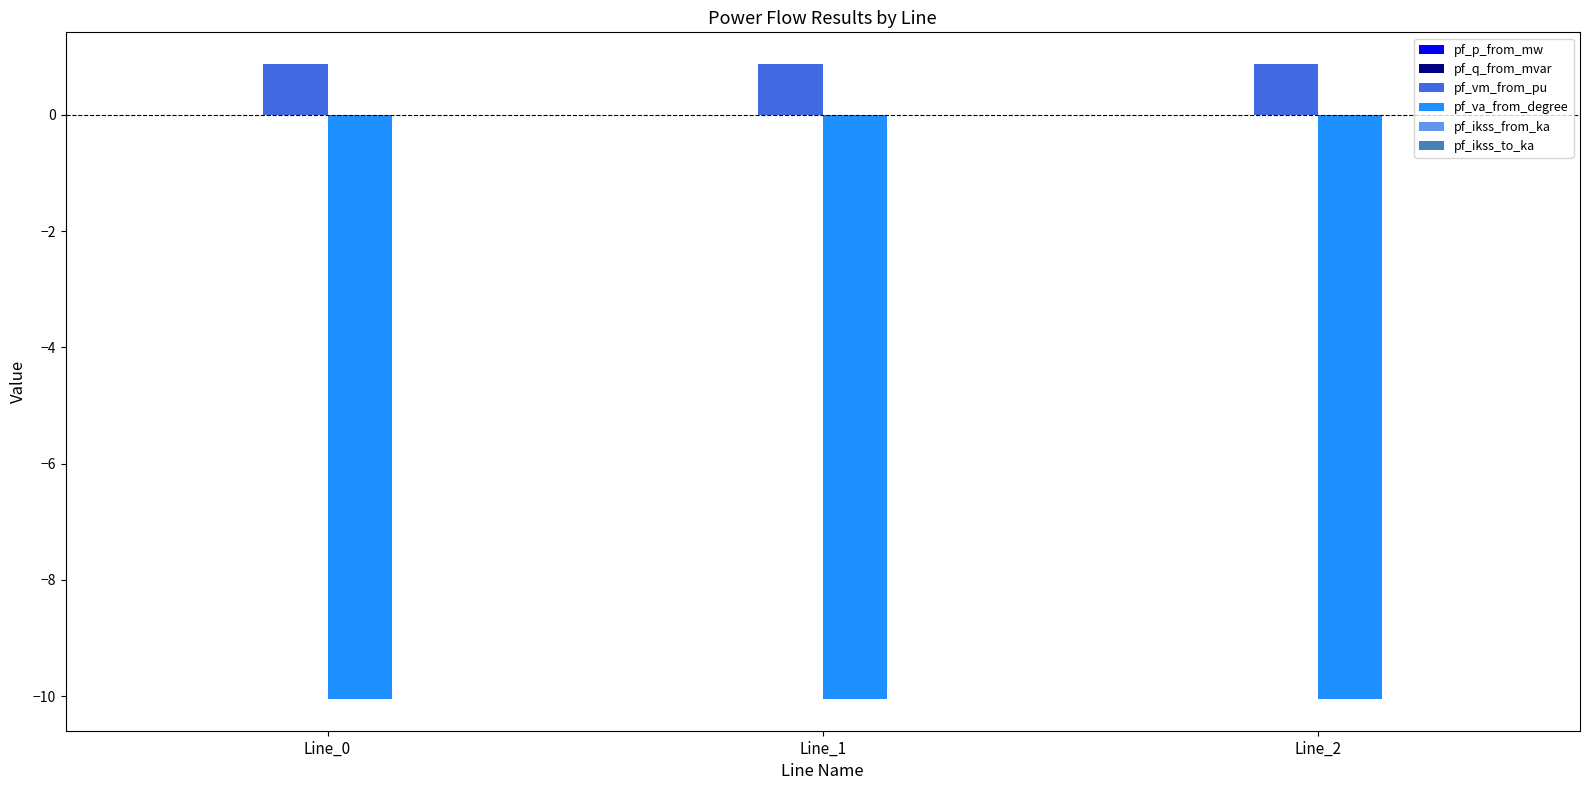

What is the greatest value displayed?

0.9